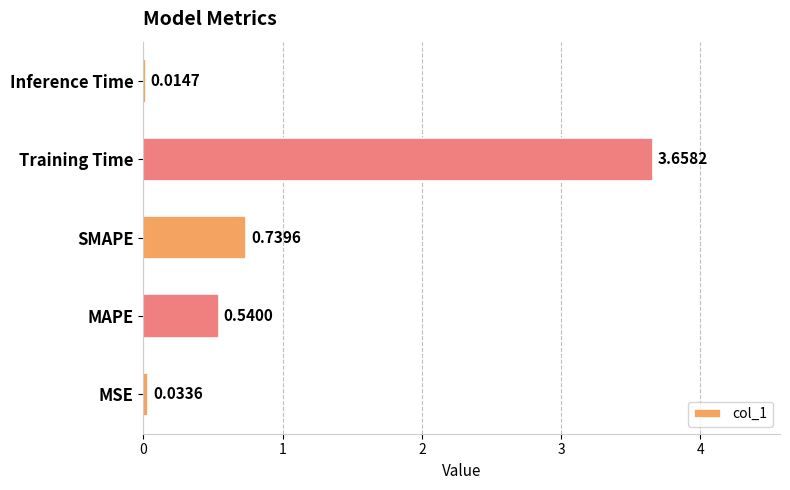

List the labels in order of value, smallest first.

Inference Time, MSE, MAPE, SMAPE, Training Time